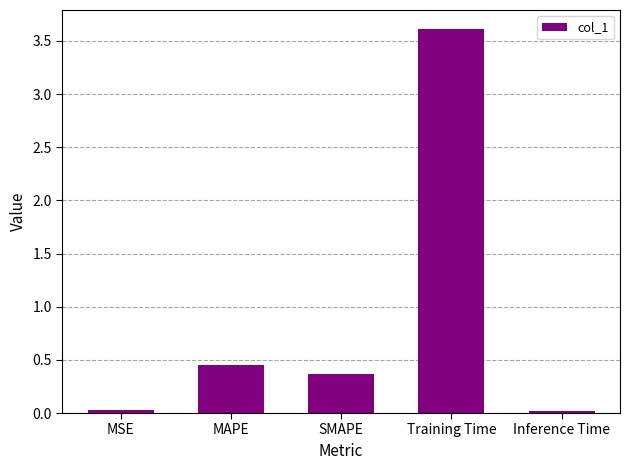

Is it true that the value at MAPE is 0.1?

False